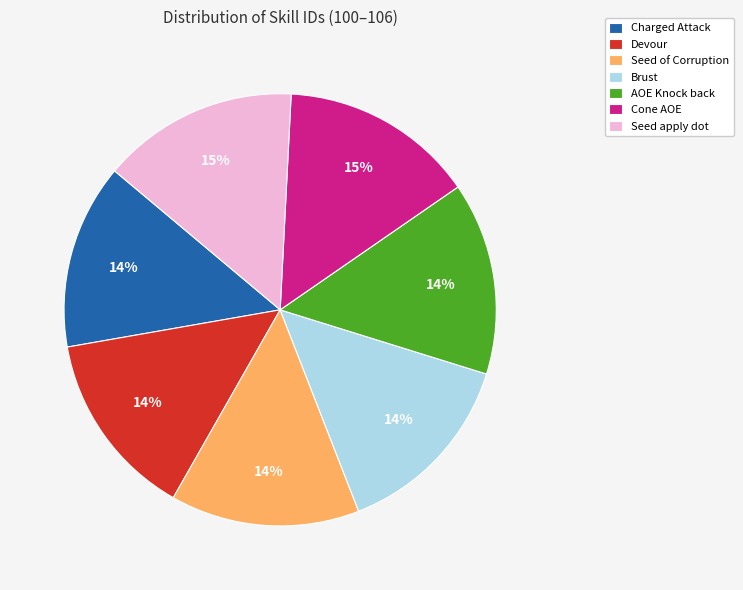

Is there any slice that represents more than half of the pie?

No